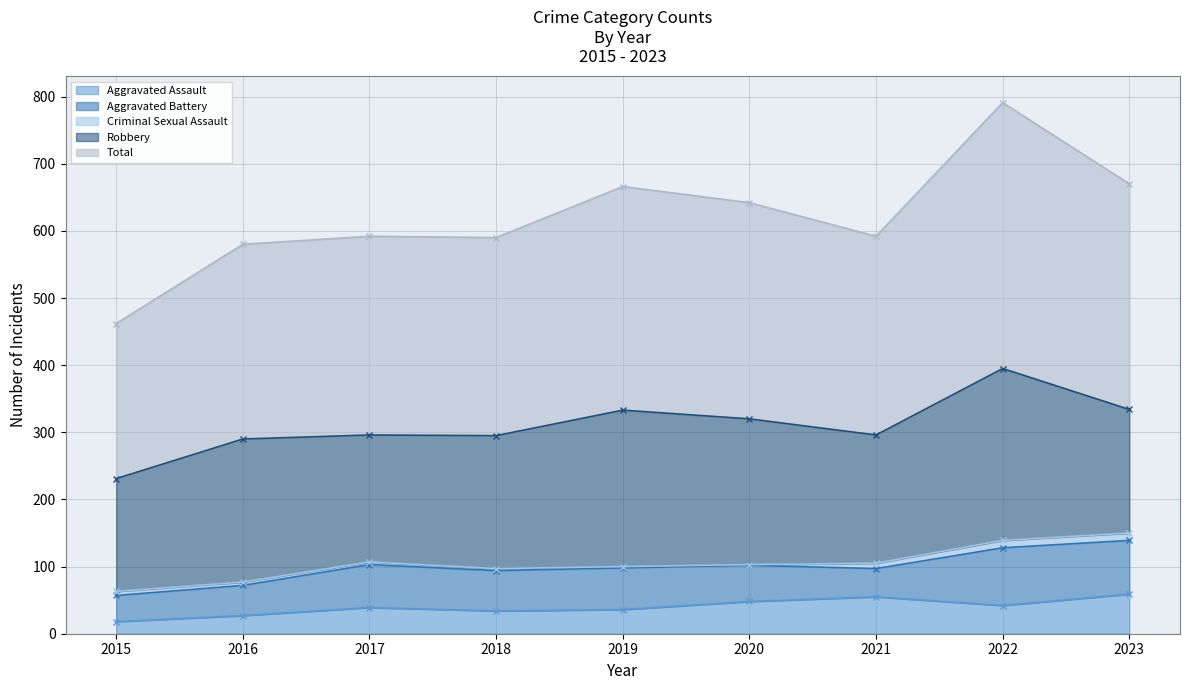

How many data points in Criminal Sexual Assault are above 5?

4